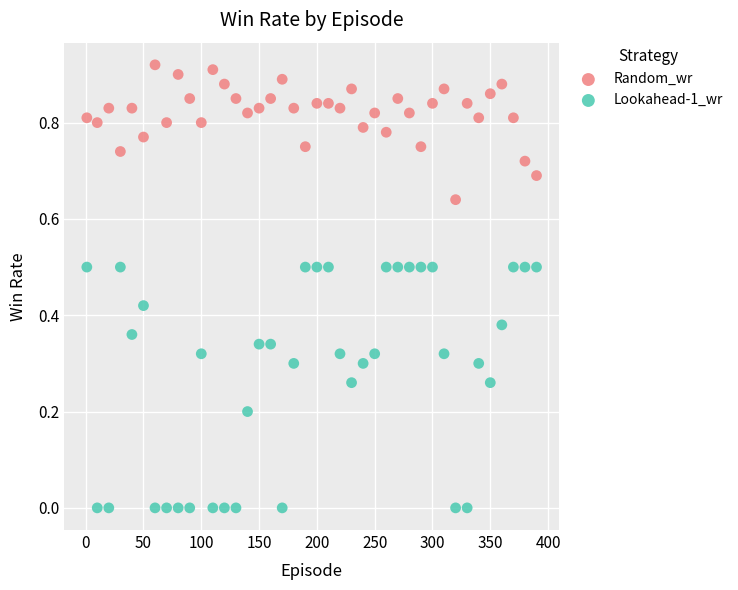

Across all data points, what is the range of X values (max minus min)?

389.0